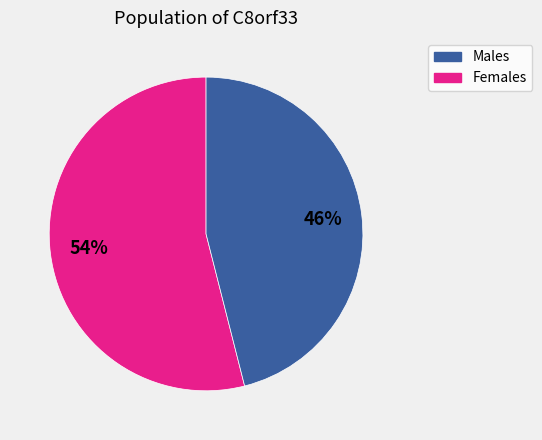

Does any single category account for the majority?

Yes